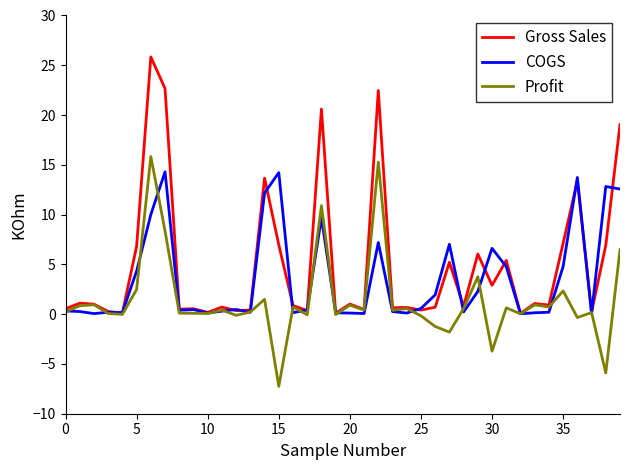

What is the greatest value displayed?

25.8